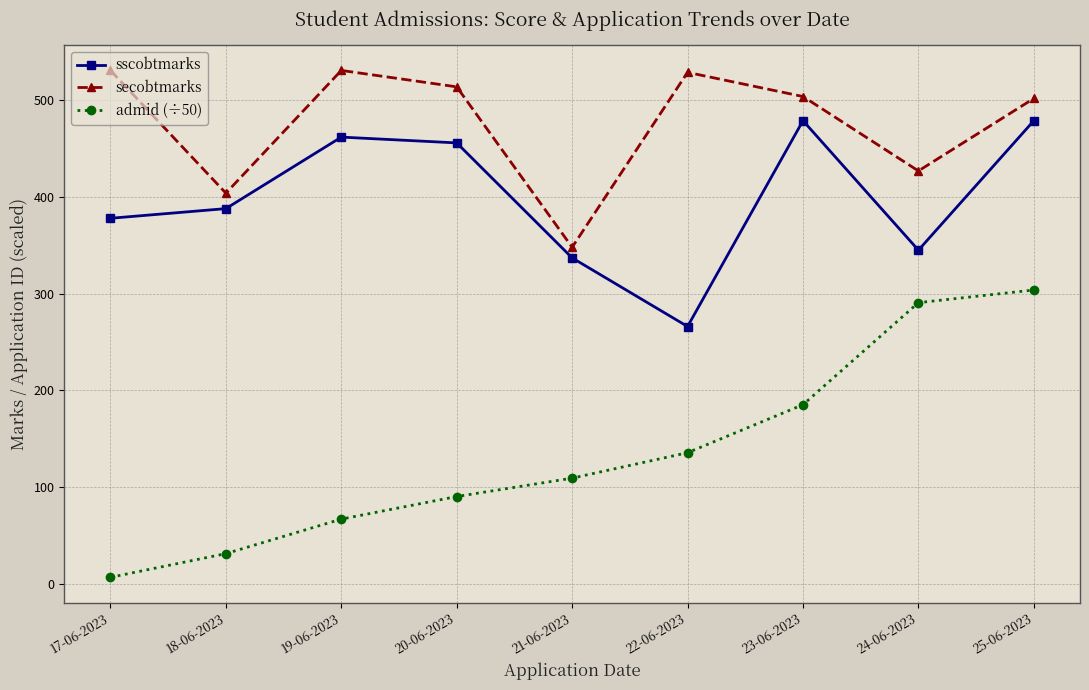

What is the smallest value displayed?

6.4